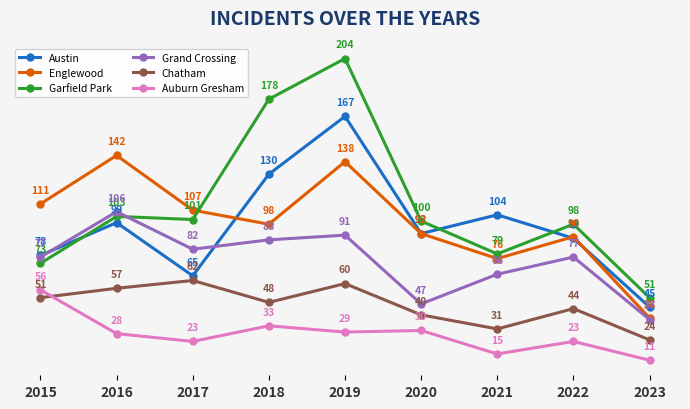

Which series has the largest range (max minus min)?

Garfield Park